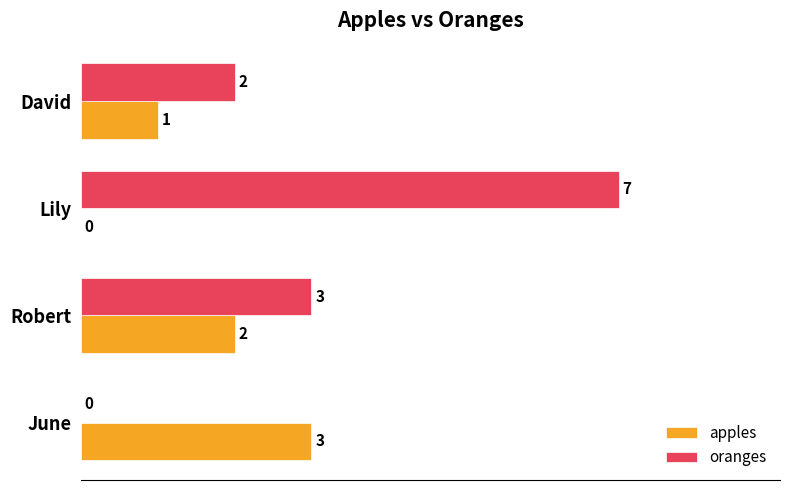

Which category has the highest value across all series?

Lily